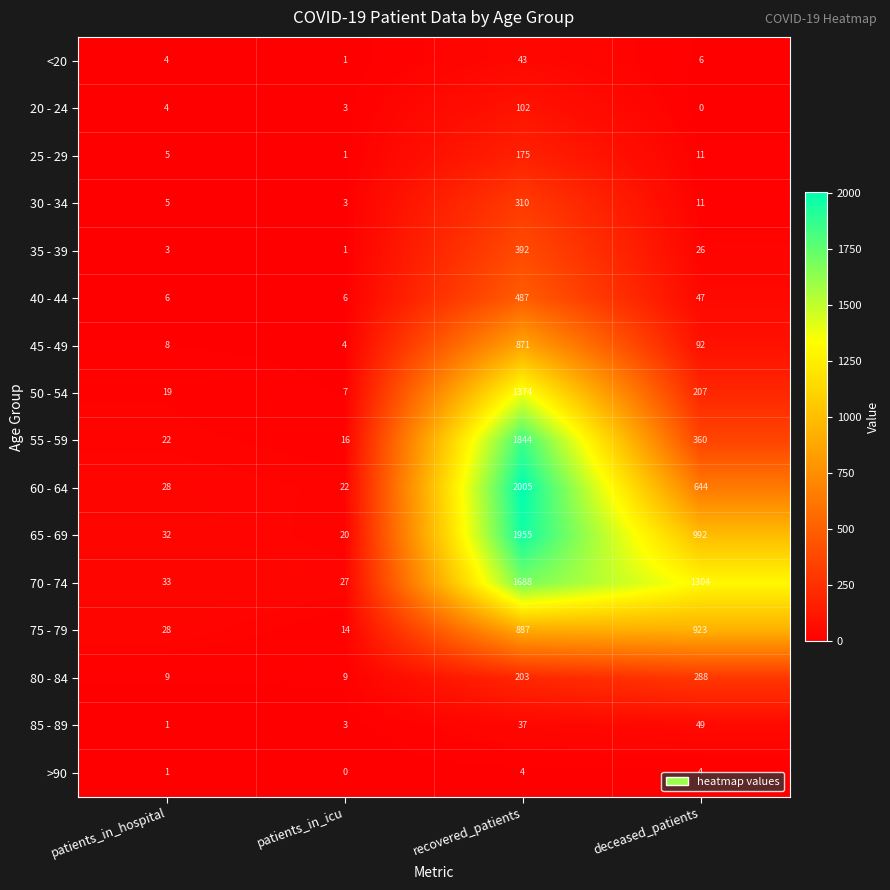

What is the minimum value for 70 - 74?

27